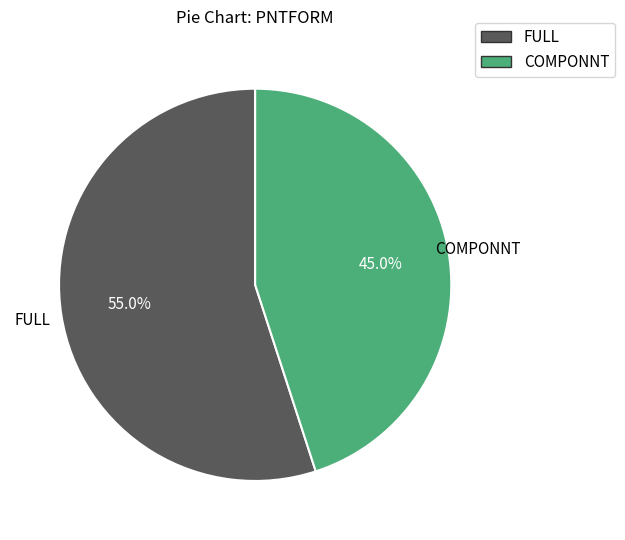

To the nearest percent, what portion does COMPONNT represent?

45%